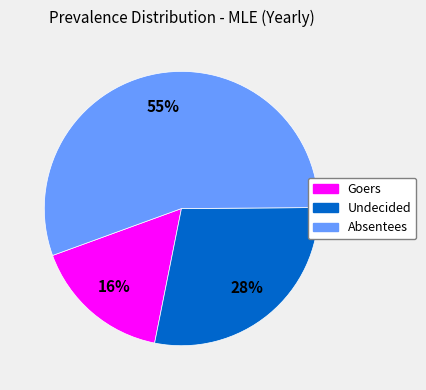

Is there a majority slice in this chart?

Yes